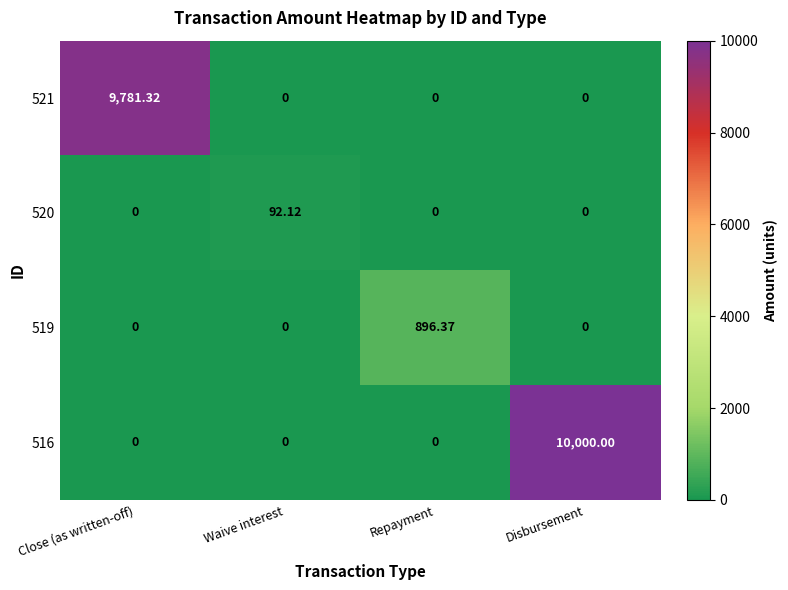

At which category is the sum across all series the highest?

Disbursement